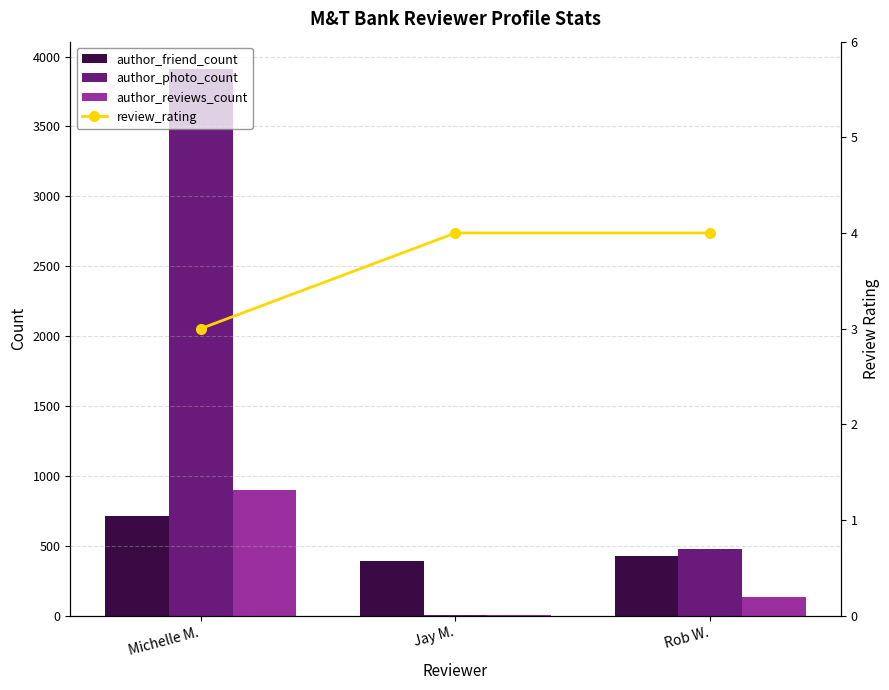

Which series has the largest total across all categories?

author_photo_count